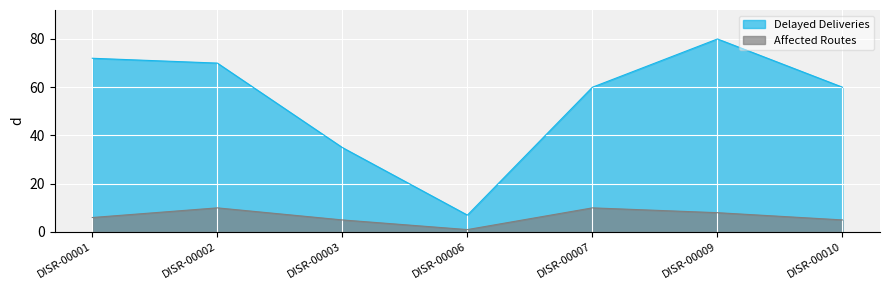

At which category is the sum across all series the highest?

DISR-00009